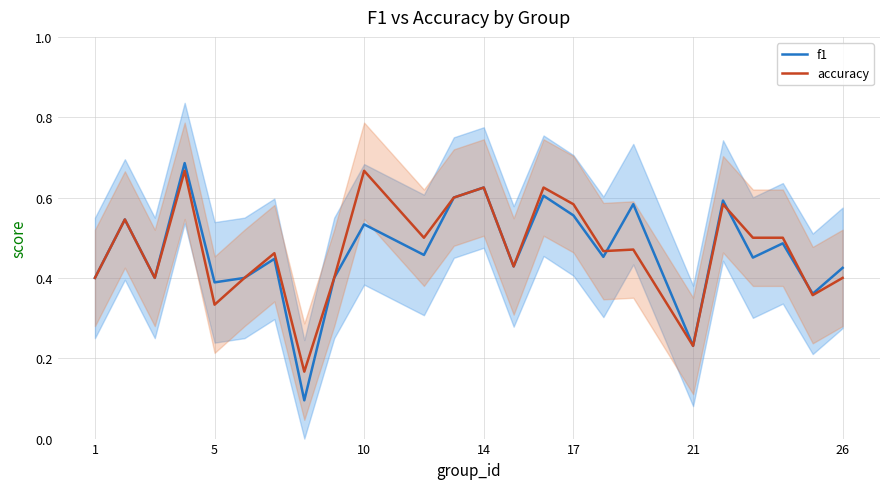

Reading right to left, list all the values displayed in this chart.

f1: 0.4	0.4	0.5	0.5	0.6	0.2	0.6	0.5	0.6	0.6	0.4	0.6	0.6	0.5	0.5	0.4	0.1	0.4	0.4	0.4	0.7	0.4	0.5	0.4
accuracy: 0.4	0.4	0.5	0.5	0.6	0.2	0.5	0.5	0.6	0.6	0.4	0.6	0.6	0.5	0.7	0.4	0.2	0.5	0.4	0.3	0.7	0.4	0.5	0.4